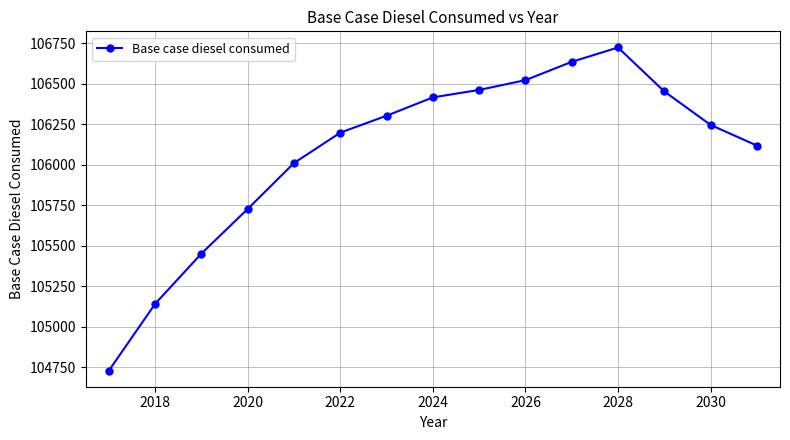

True or false: the data has more than 2 interior local peaks.

False